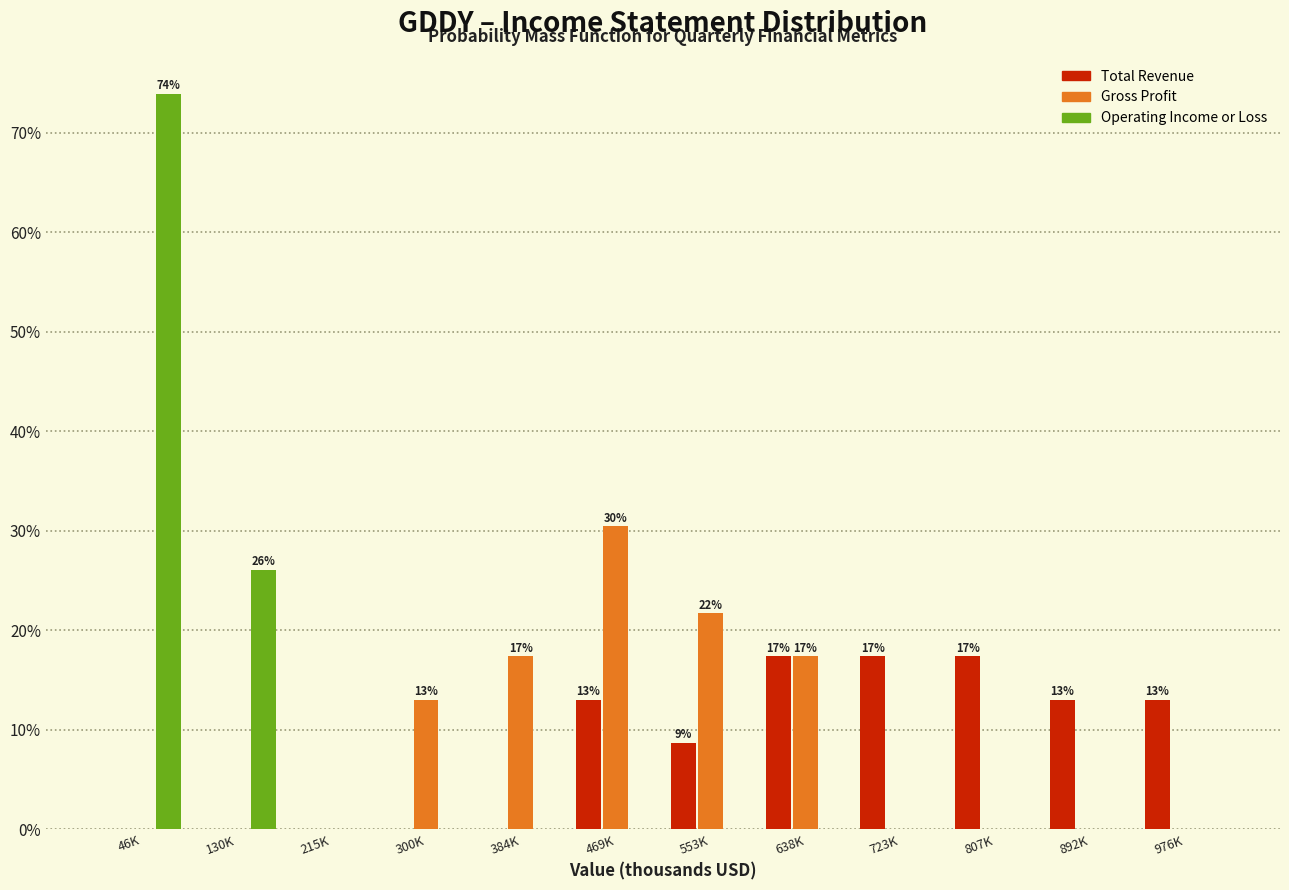

What is the sum of the Gross Profit values at 384K and 215K?

17.4